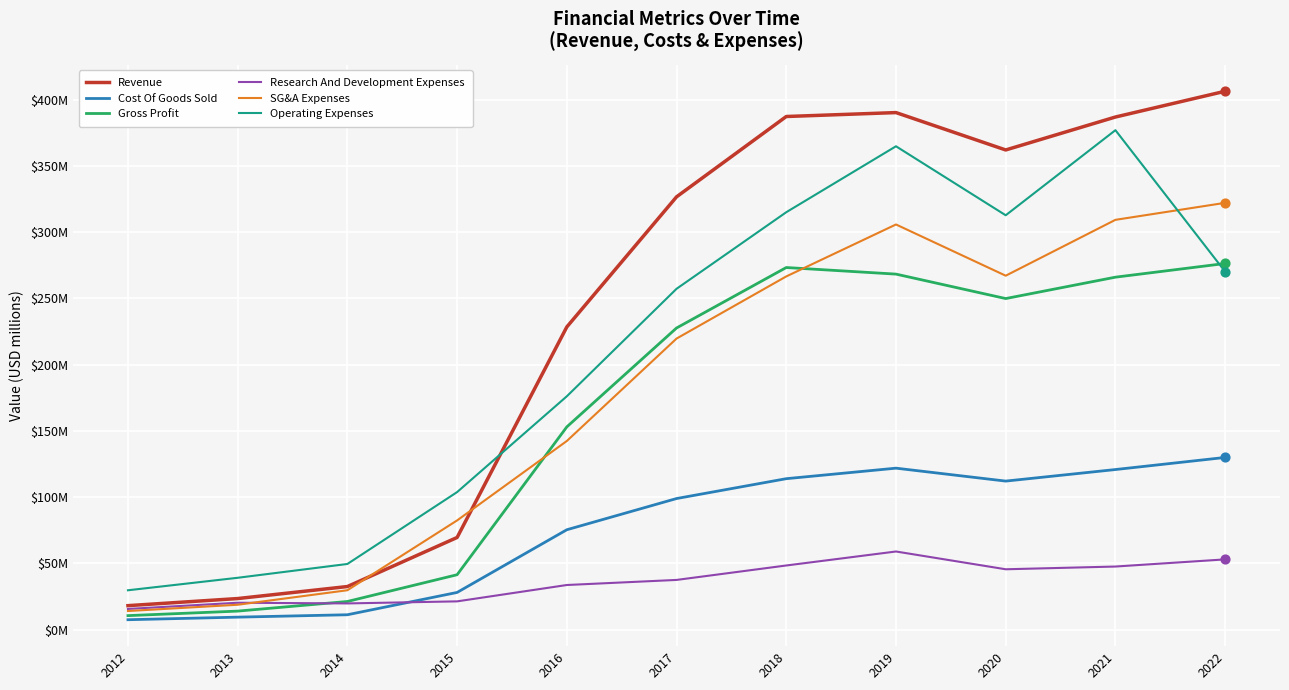

At which category is the sum across all series the highest?

2019